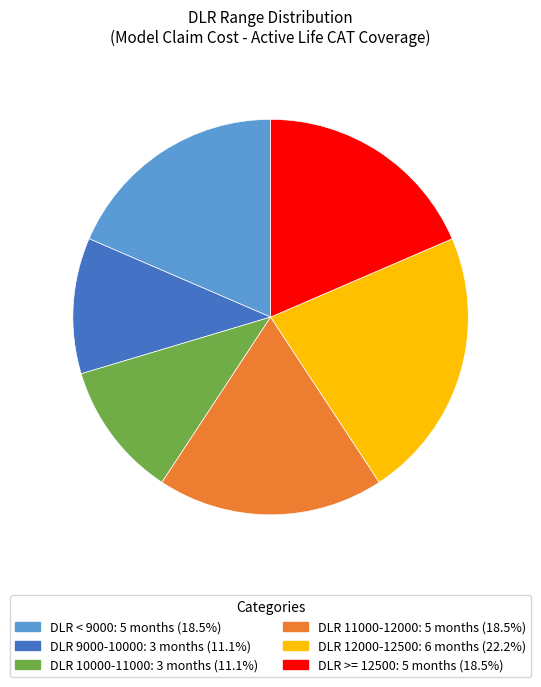

How many slices are in this pie chart?

6